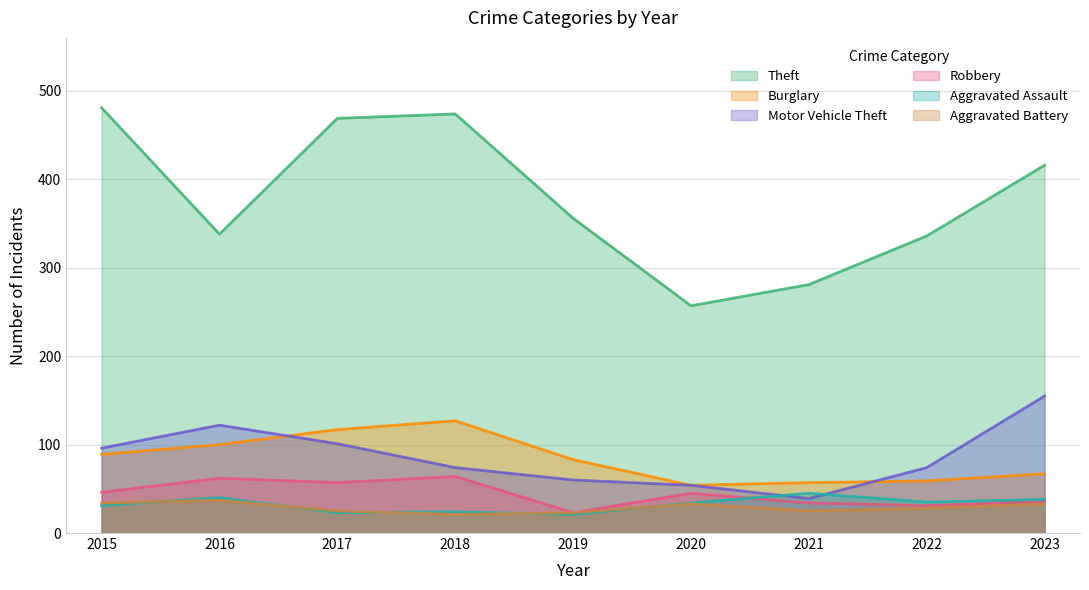

How many series are shown in this chart?

6